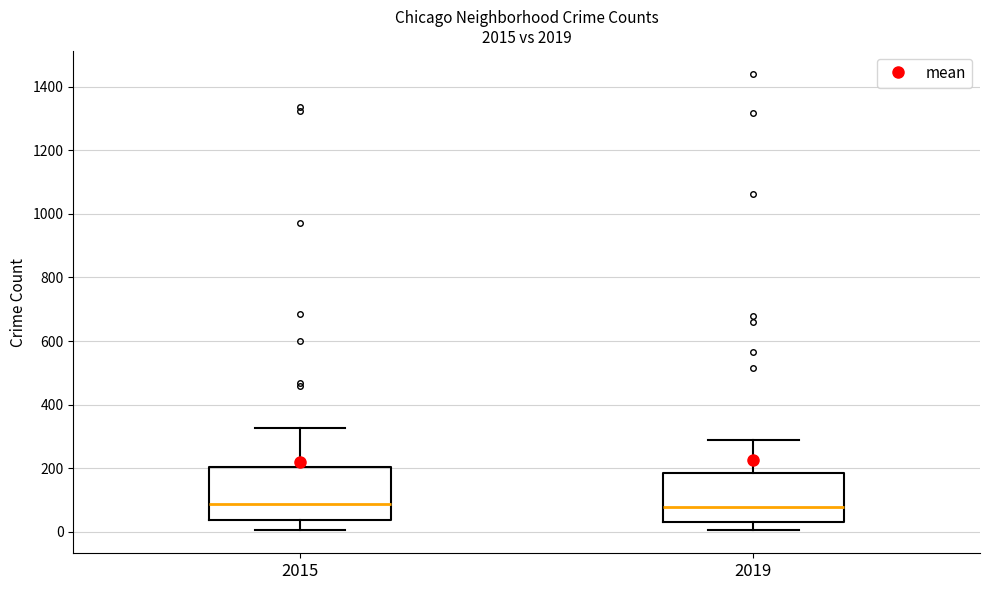

Where does the upper whisker of the box at x = 2019 end on the y-axis? The values are not printed on the chart, so give them approximately, as read against the axis.

300